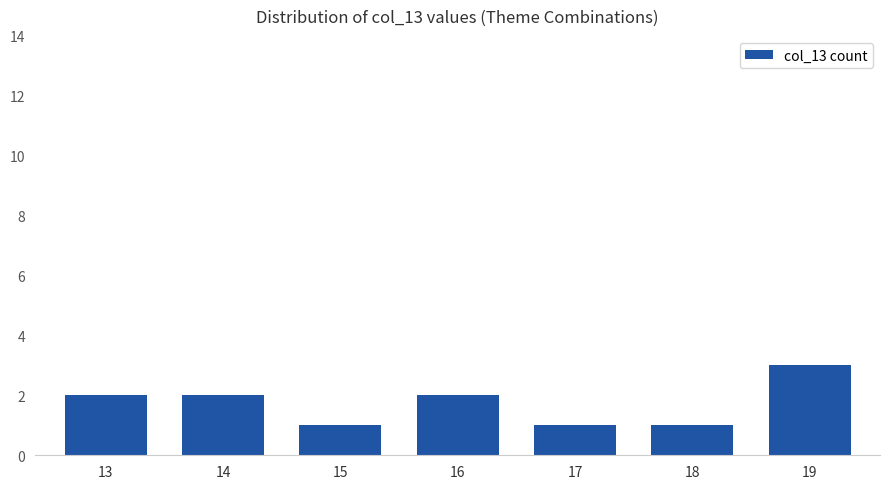

What is the value of the 6th bar from the left?

1